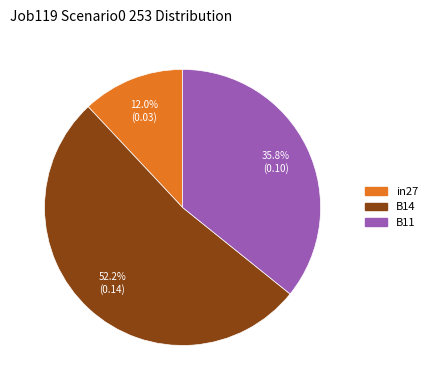

To the nearest percent, what is the difference between the B14 and B11 slice percentages?

16%